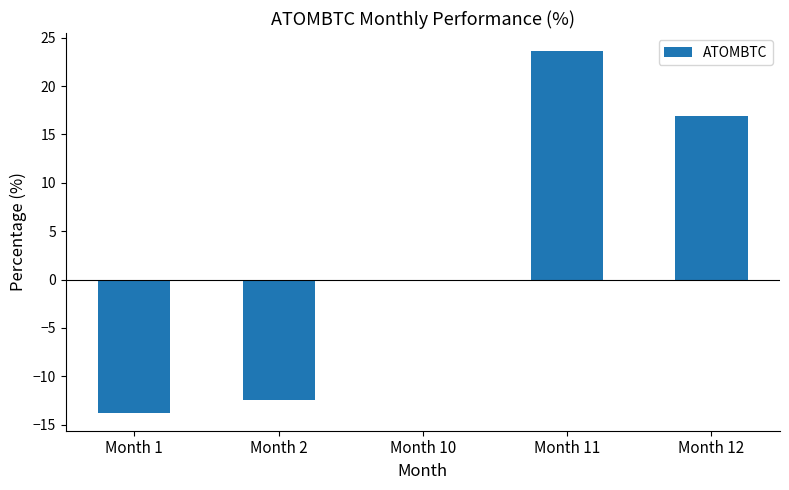

How many categories are shown in the chart?

5